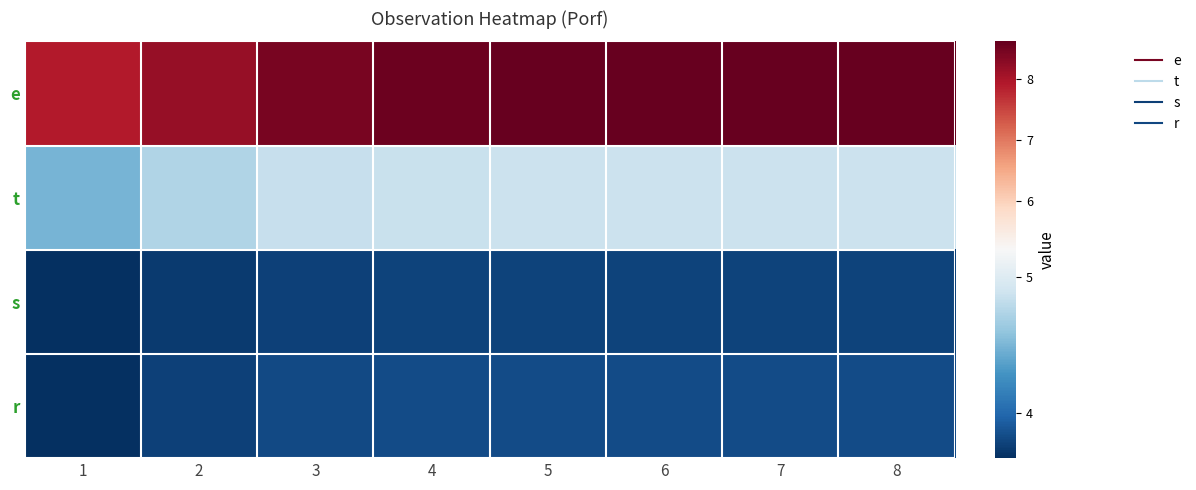

Between 5 and 6, which is larger?

6